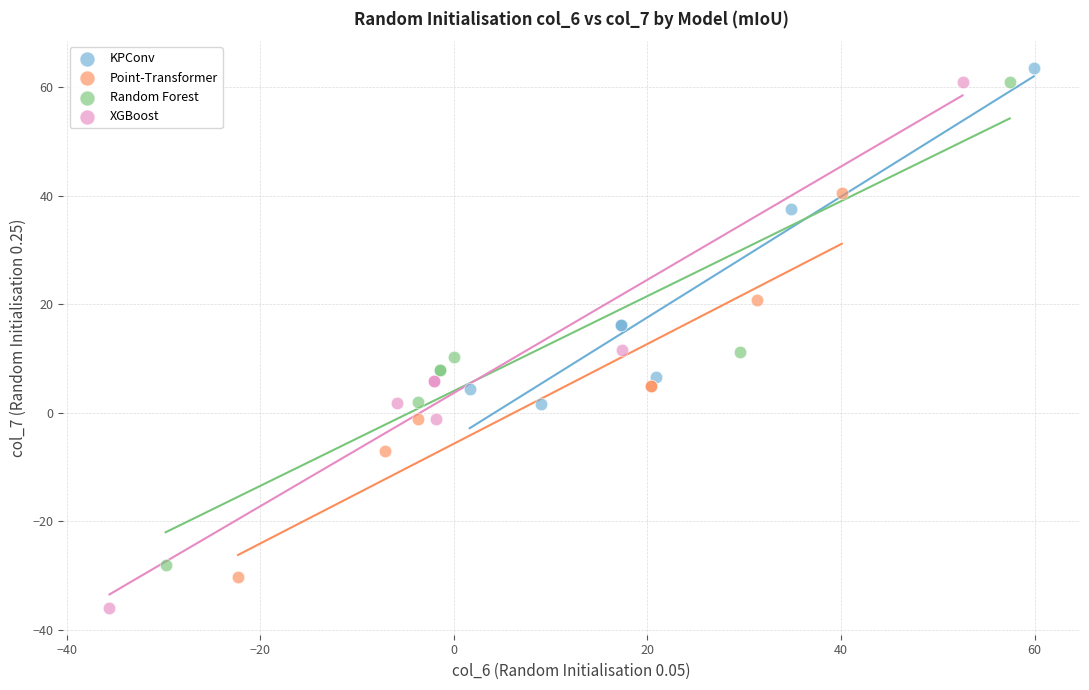

Which series has the widest spread of Y values?

XGBoost